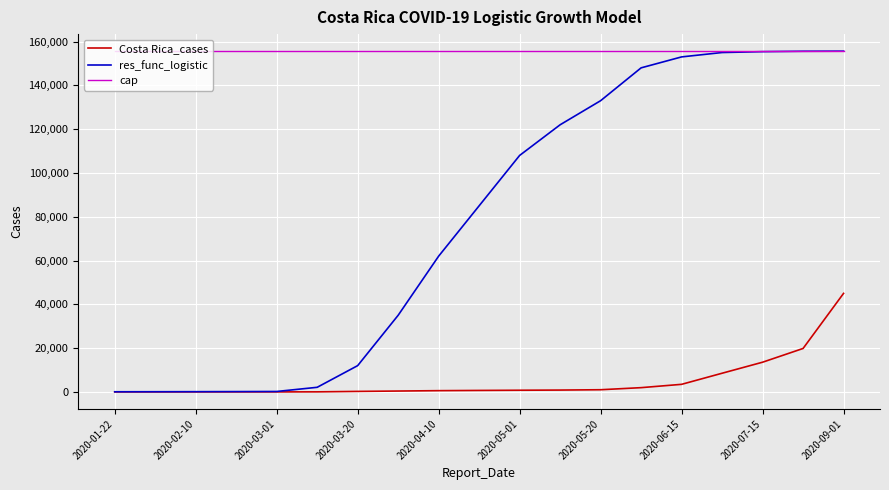

Which series has the largest total across all categories?

cap